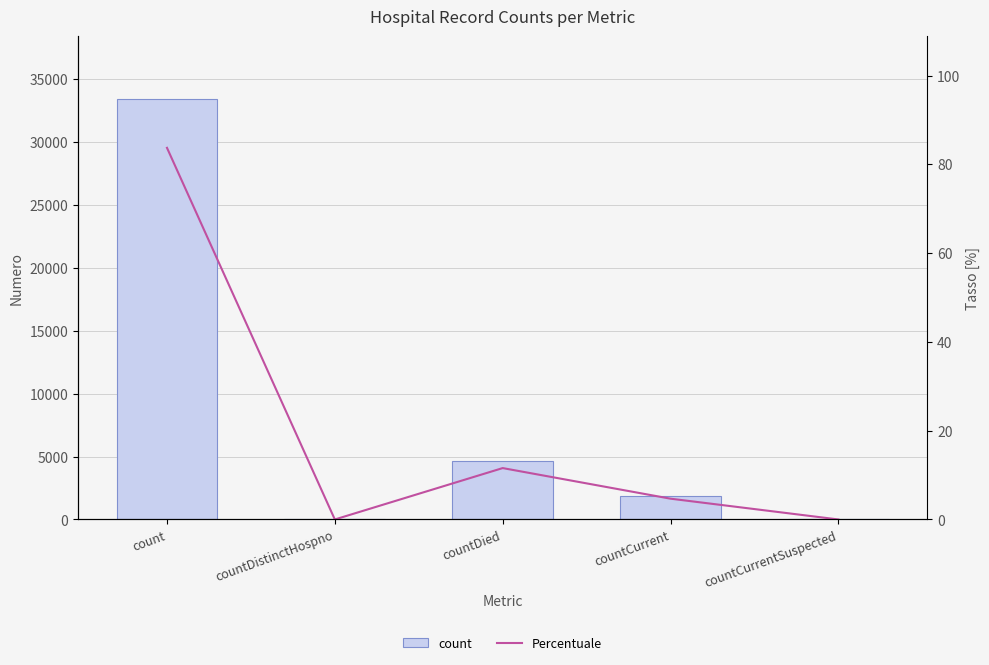

Reading right to left, list all the values displayed in this chart.

count: countCurrentSuspected=0.0	countCurrent=1866.0	countDied=4613.0	countDistinctHospno=0.0	count=33362.0
Percentuale: countCurrentSuspected=0.0	countCurrent=4.7	countDied=11.6	countDistinctHospno=0.0	count=83.7